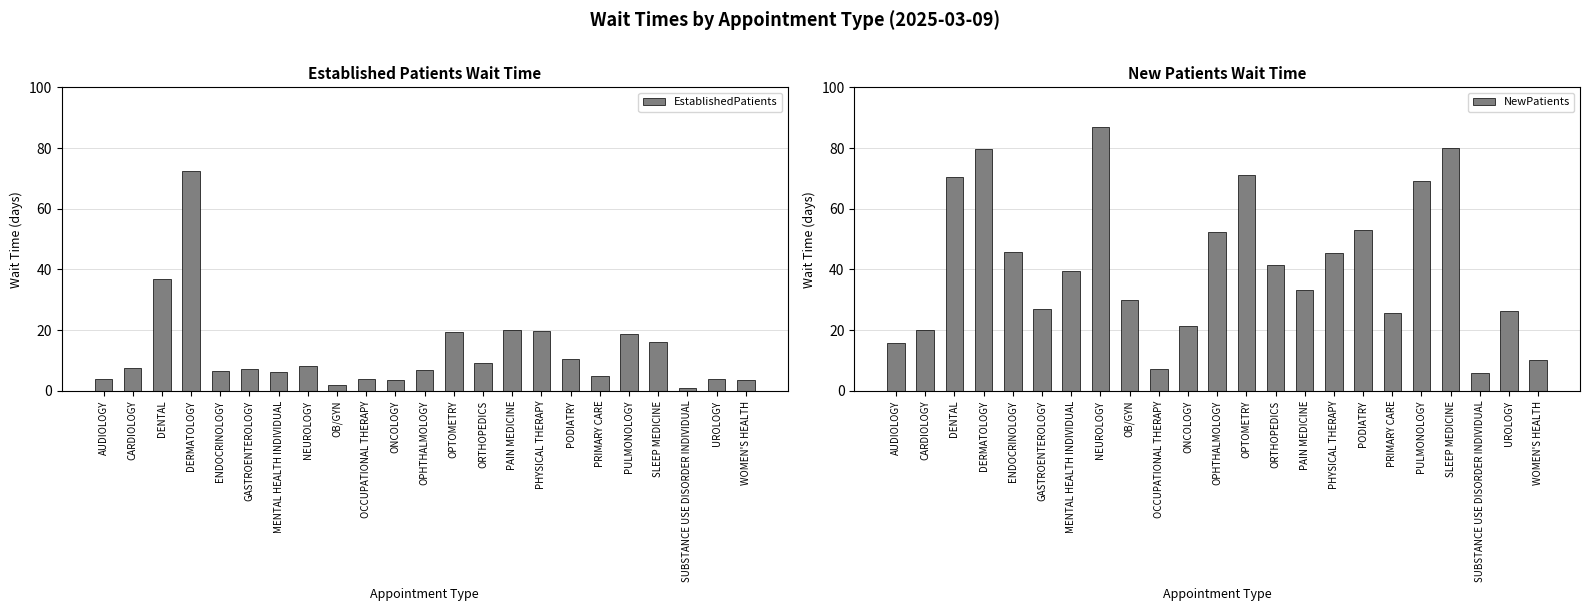

Where does the NewPatients series first go above 39?

DENTAL